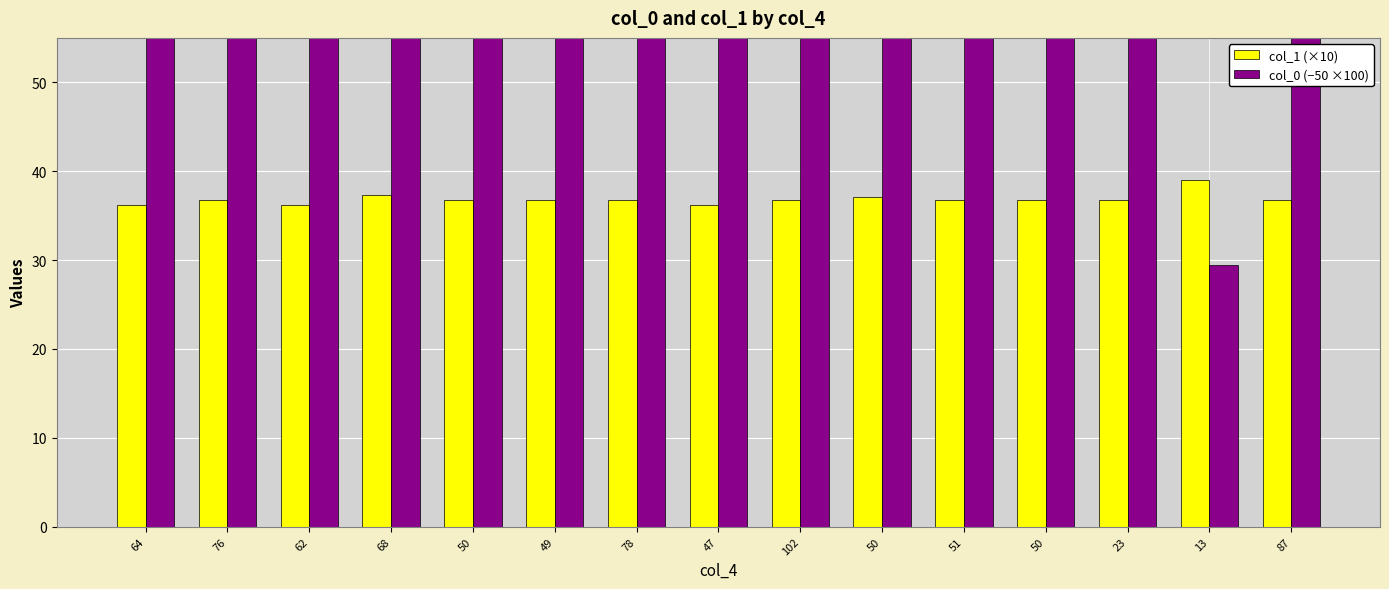

What is the difference between the second highest and minimum values in the col_0 (−50 ×100) series?

80.3